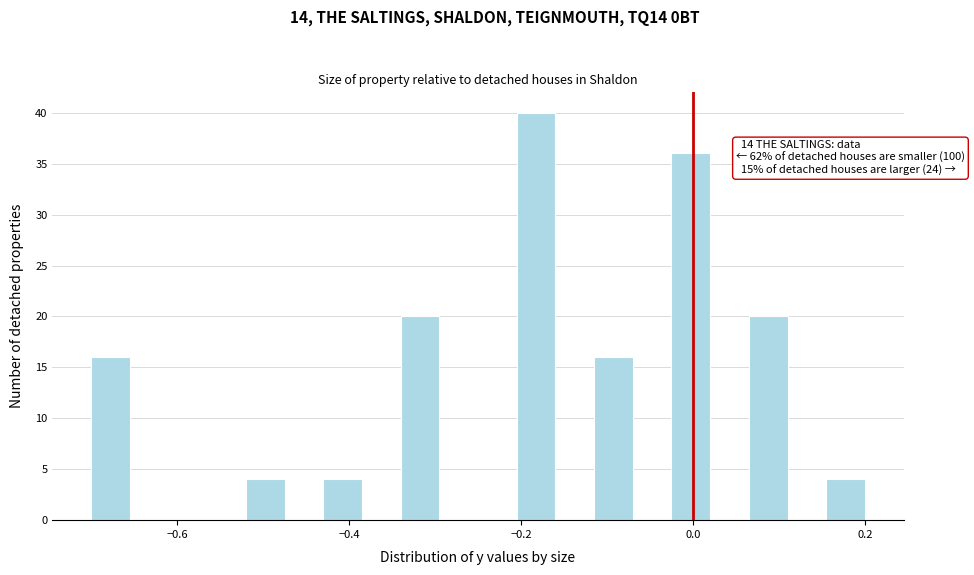

Read against the x-axis, roughly where is the centre of the tallest bar?

-0.18